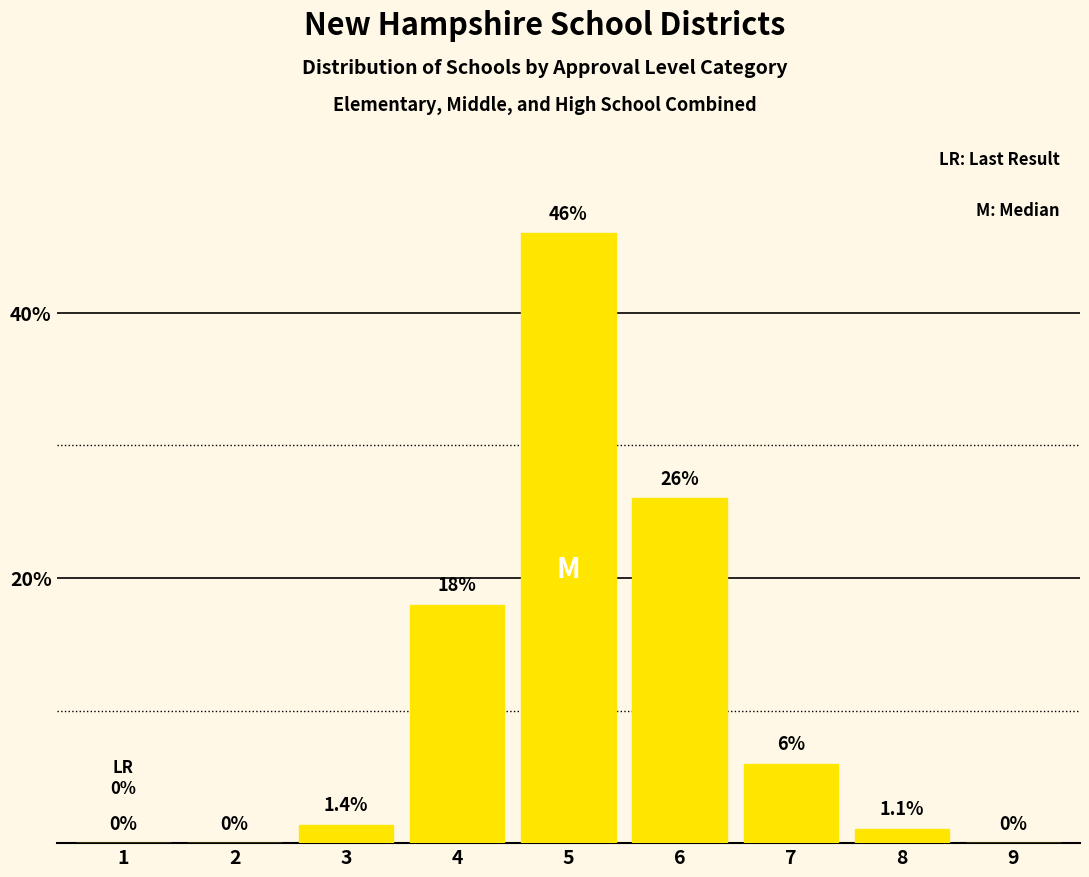

Is it true that the value at 7 is 6.0?

True